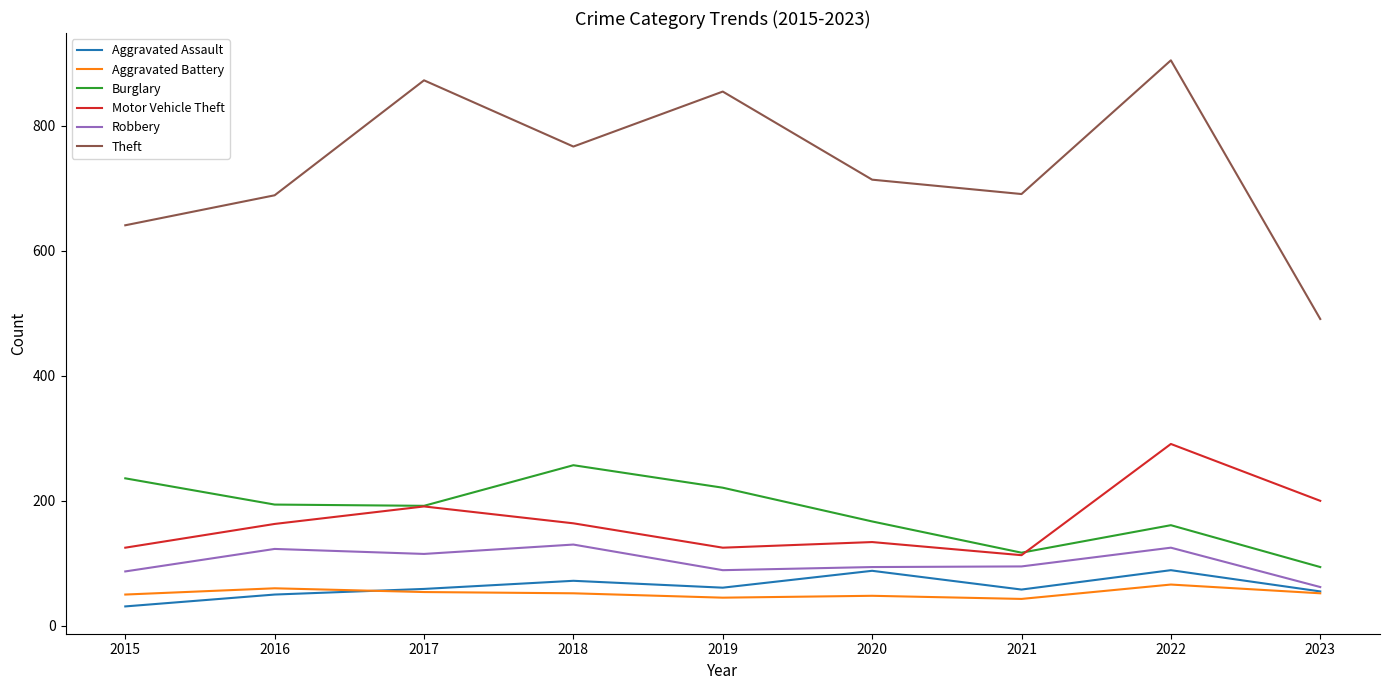

Is the value of Aggravated Assault at 2019 greater than the value of Burglary at 2021?

No